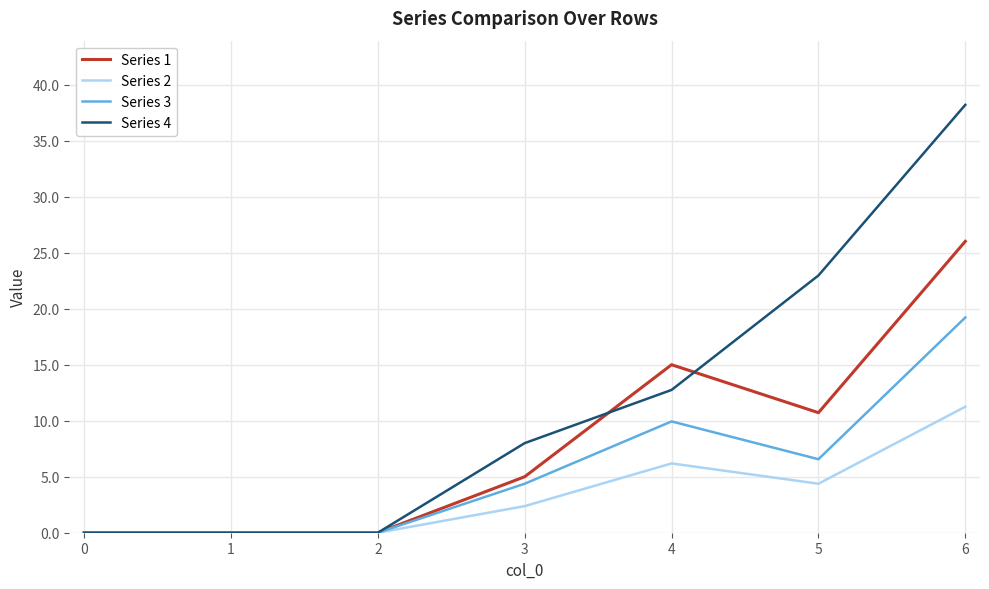

True or false: Series 1 has more than 2 interior local peaks.

False